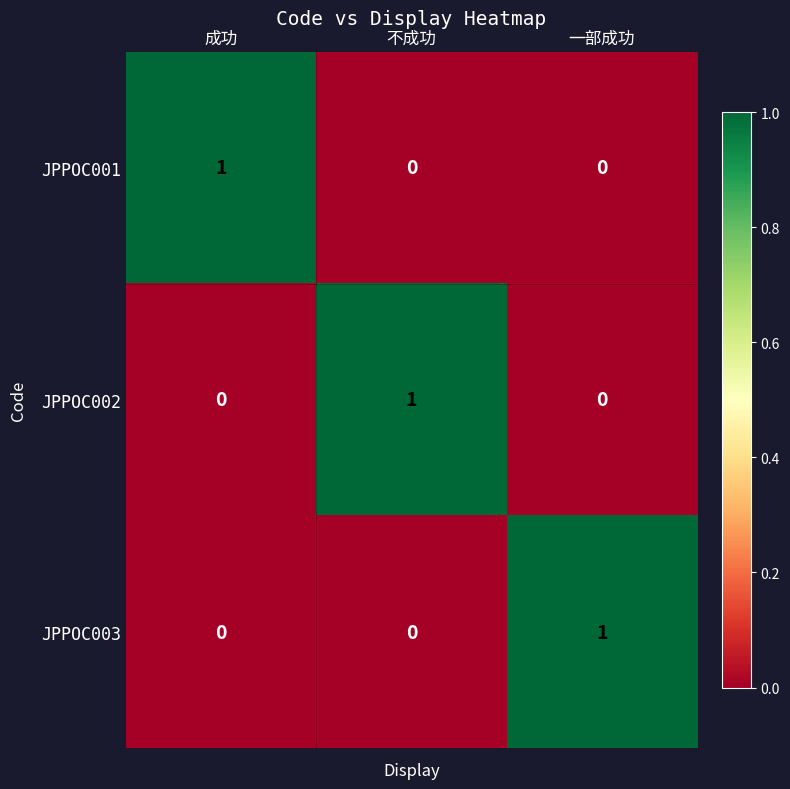

How many distinct data groups are displayed?

3